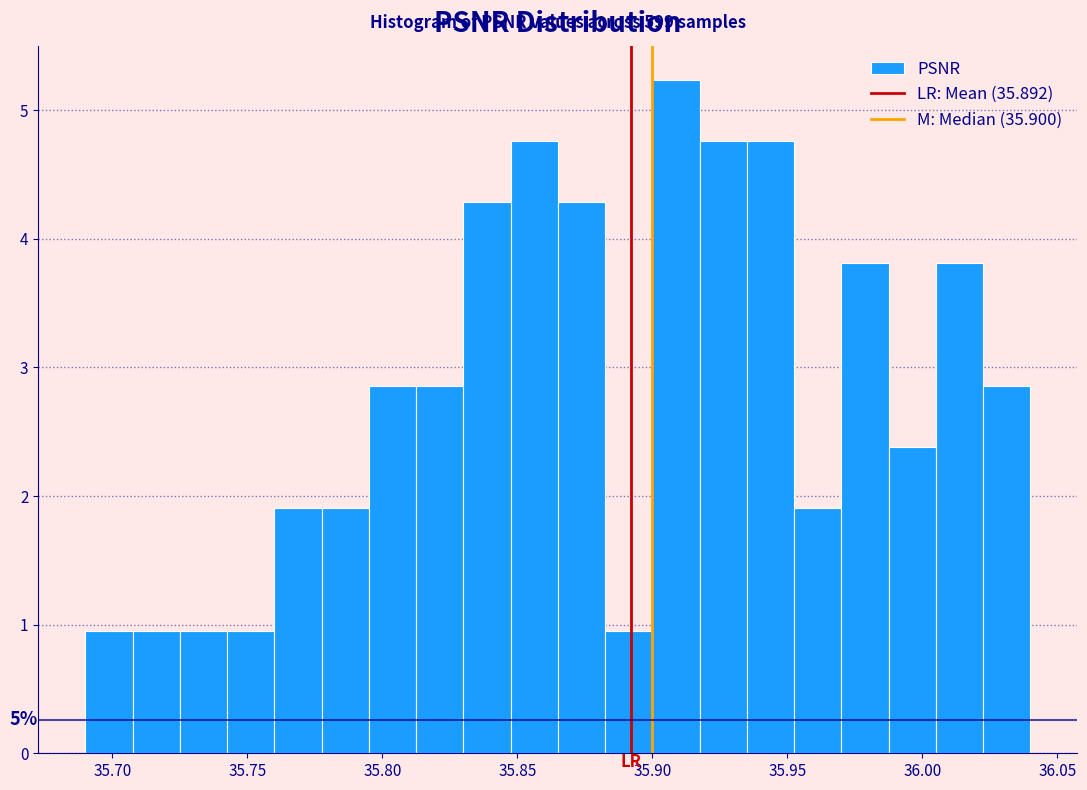

Read against the x-axis, roughly where is the centre of the tallest bar?

35.910